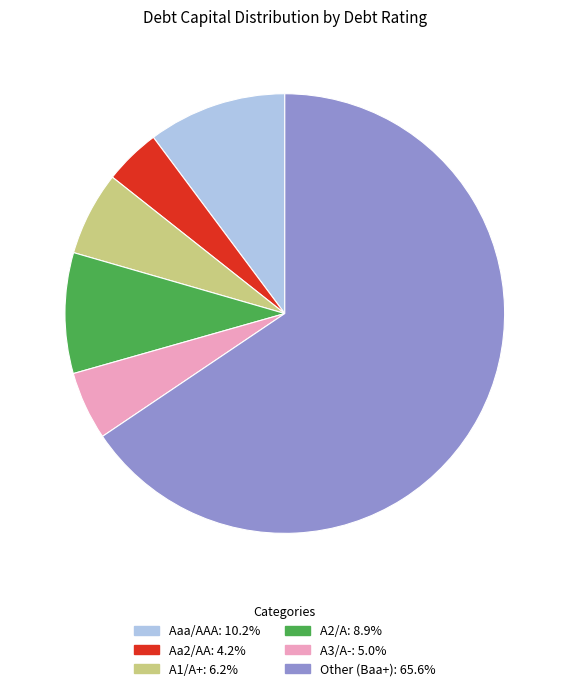

Which has a higher value, Aa2/AA or Other?

Other